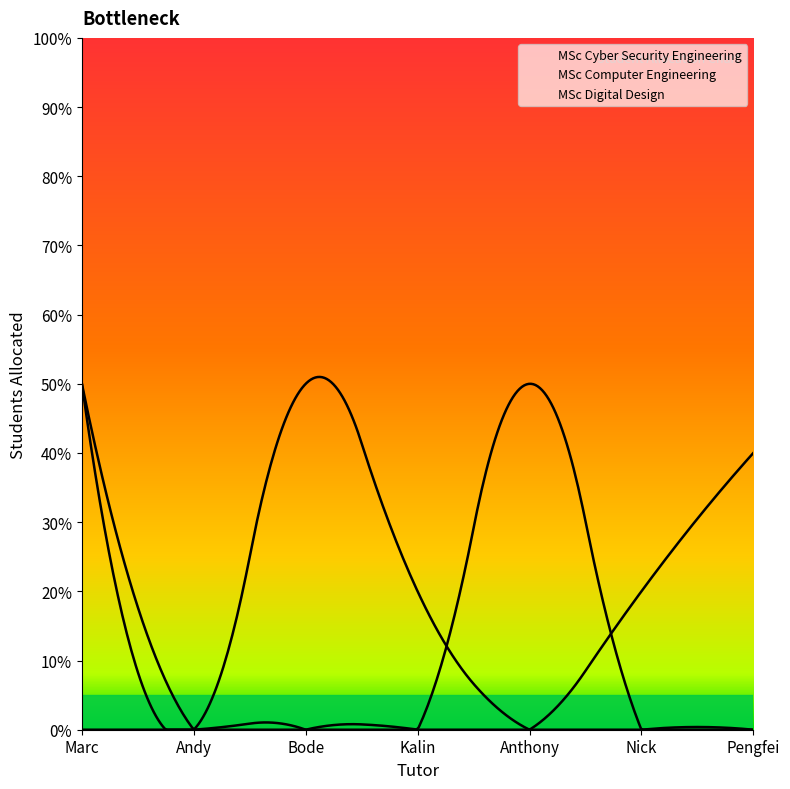

The MSc Computer Engineering series shows 22 at 10. True or false?

False